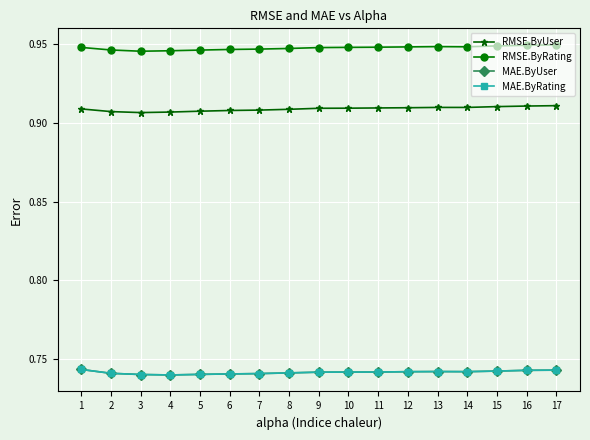

Where is MAE.ByUser nearest to the value 0?

4